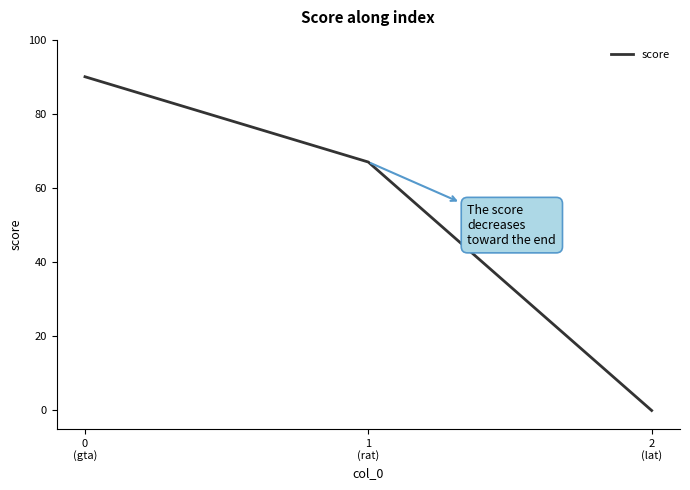

At which label does the data first exceed 67?

0
(gta)